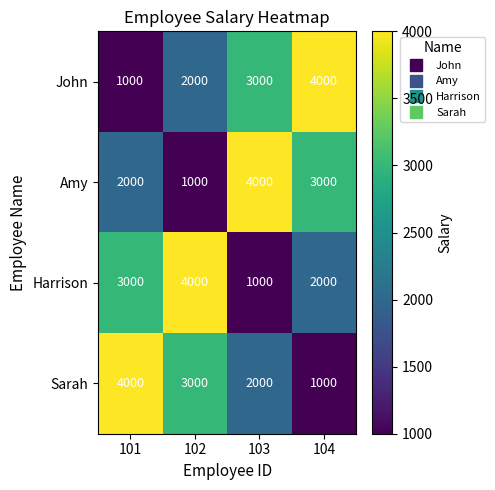

What is the highest value of the John series?

4000